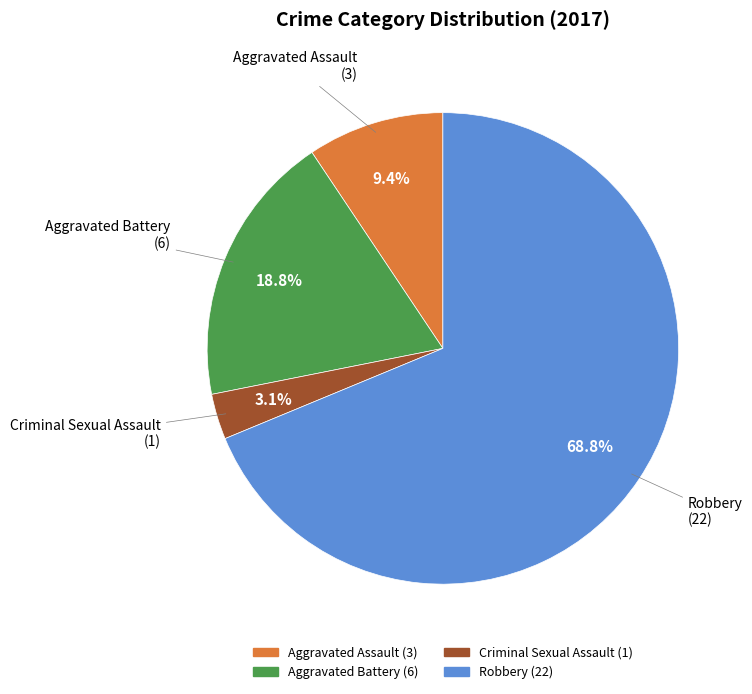

What portion of the pie excludes Criminal Sexual Assault?

96.9%